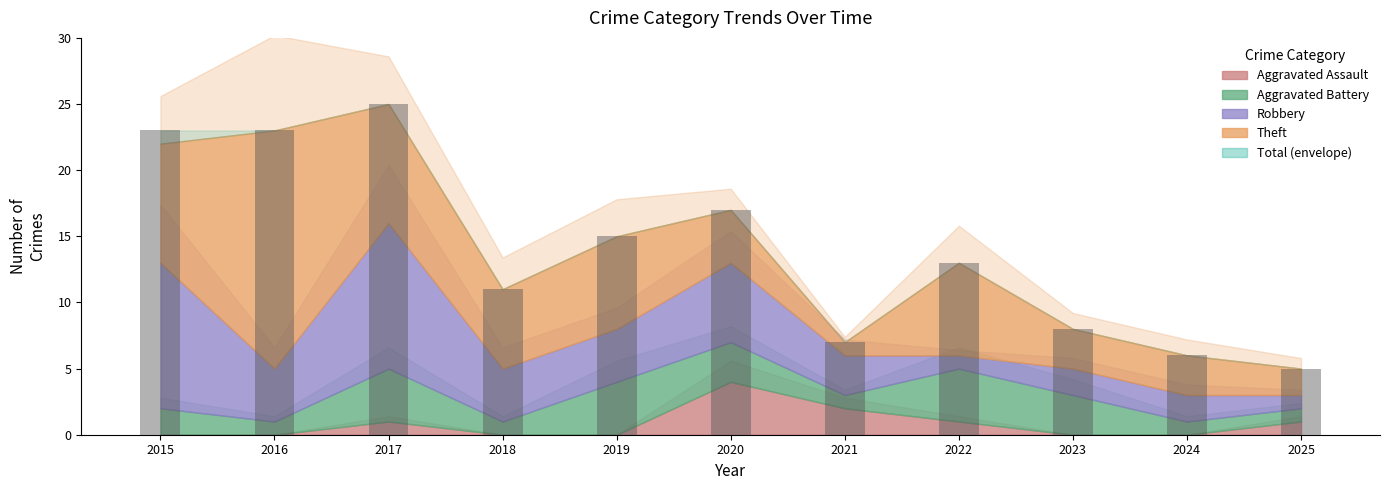

What is the greatest value displayed?

25